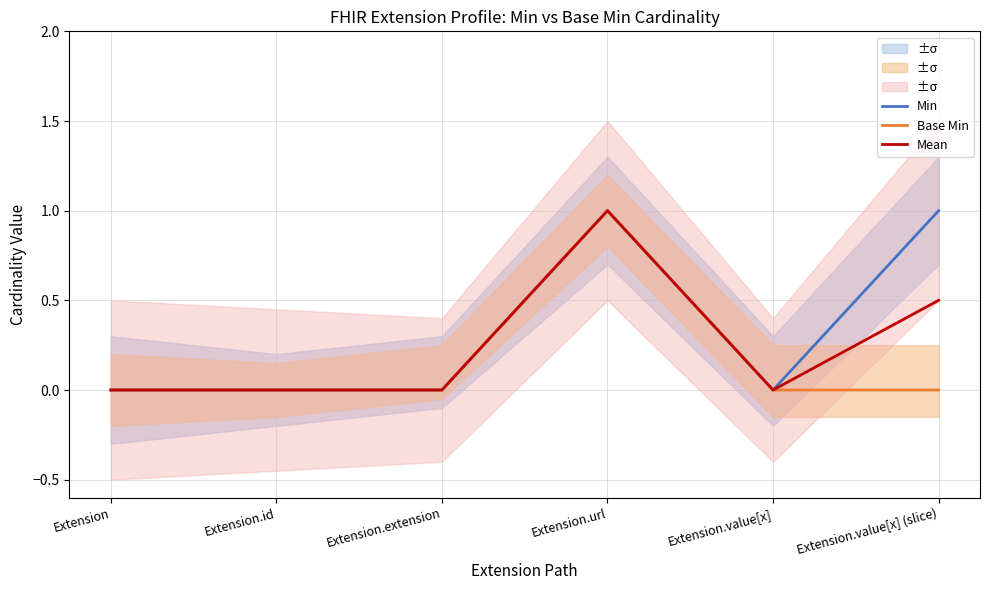

What is the average value of the Mean series?

0.2